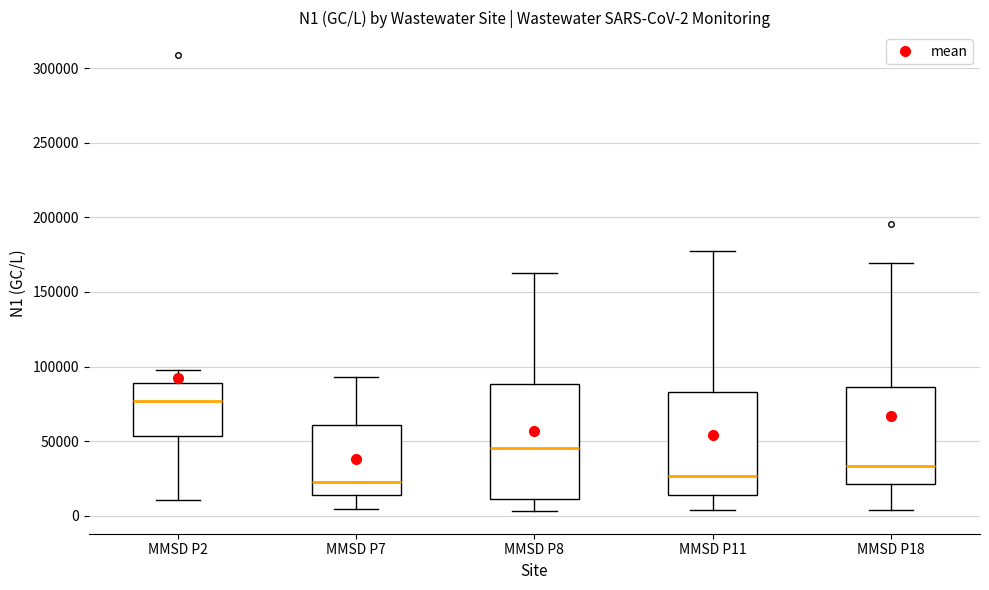

Which box's median line is the highest?

MMSD P2